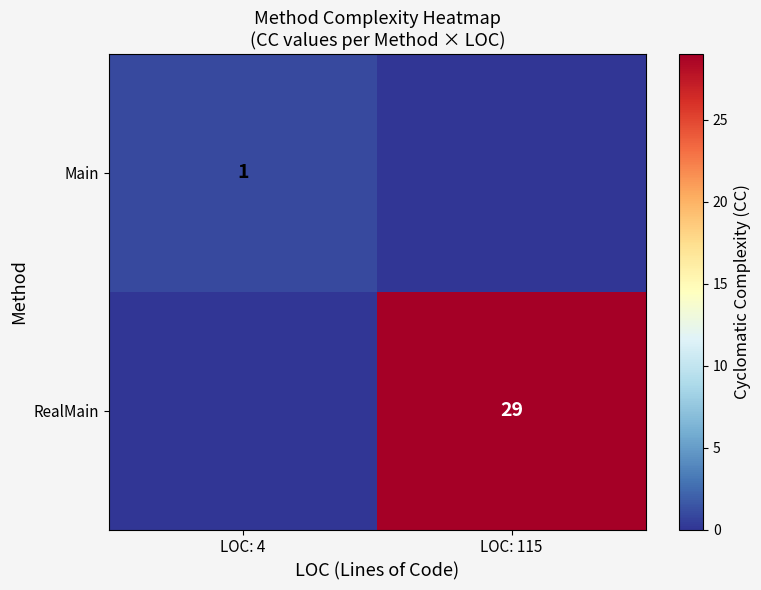

True or false: Main has a value of 1 at LOC: 4.

True